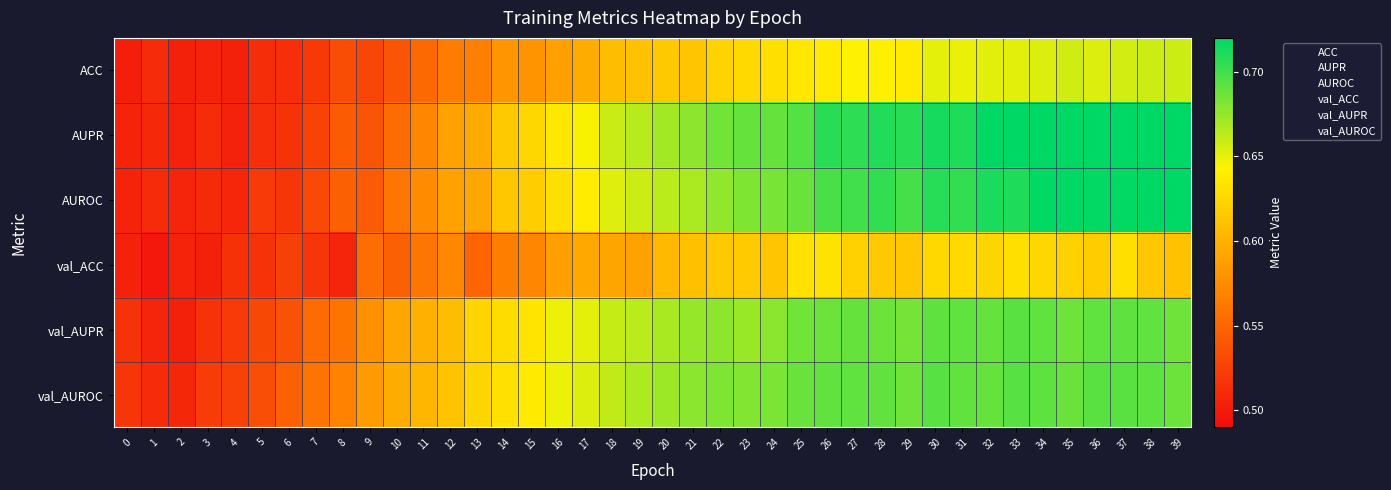

What is the spread (max minus min) of values at 22?

0.1